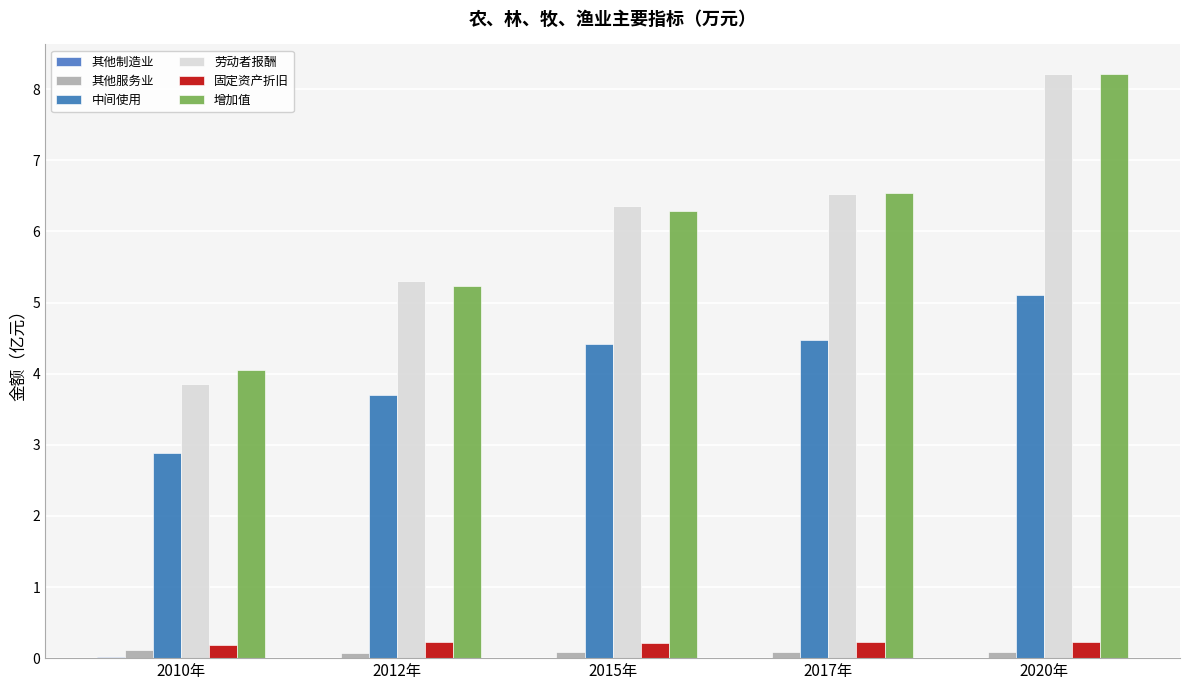

Are the bars grouped side by side (vs. stacked)?

Yes